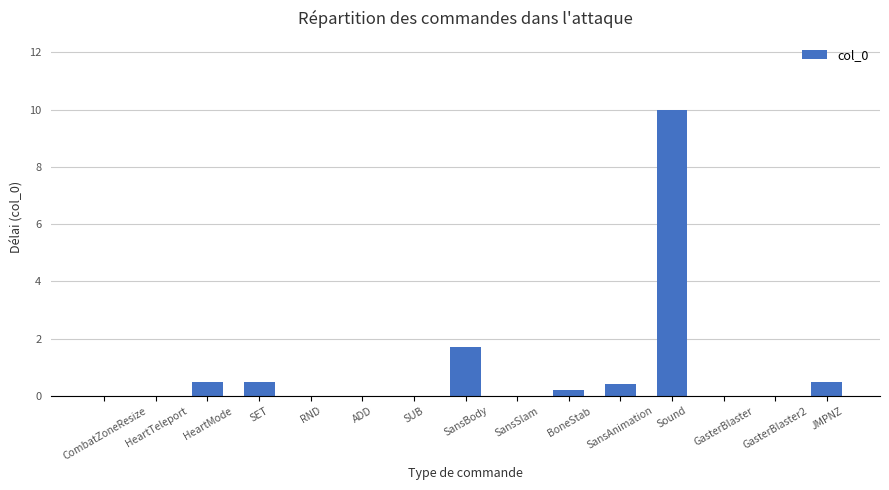

What is the sum of all values?

13.8